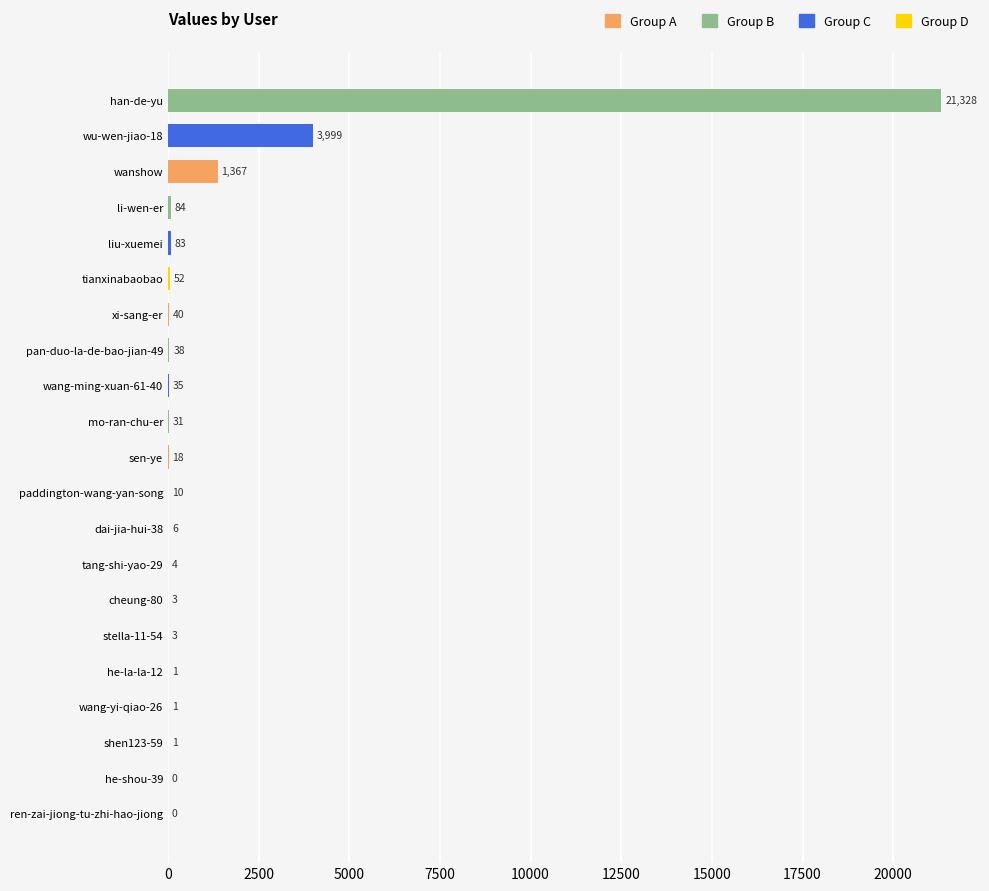

Reading bottom to top, extract all data points from this chart.

ren-zai-jiong-tu-zhi-hao-jiong=0	he-shou-39=0	shen123-59=1	wang-yi-qiao-26=1	he-la-la-12=1	stella-11-54=3	cheung-80=3	tang-shi-yao-29=4	dai-jia-hui-38=6	paddington-wang-yan-song=10	sen-ye=18	mo-ran-chu-er=31	wang-ming-xuan-61-40=35	pan-duo-la-de-bao-jian-49=38	xi-sang-er=40	tianxinabaobao=52	liu-xuemei=83	li-wen-er=84	wanshow=1367	wu-wen-jiao-18=3999	han-de-yu=21328